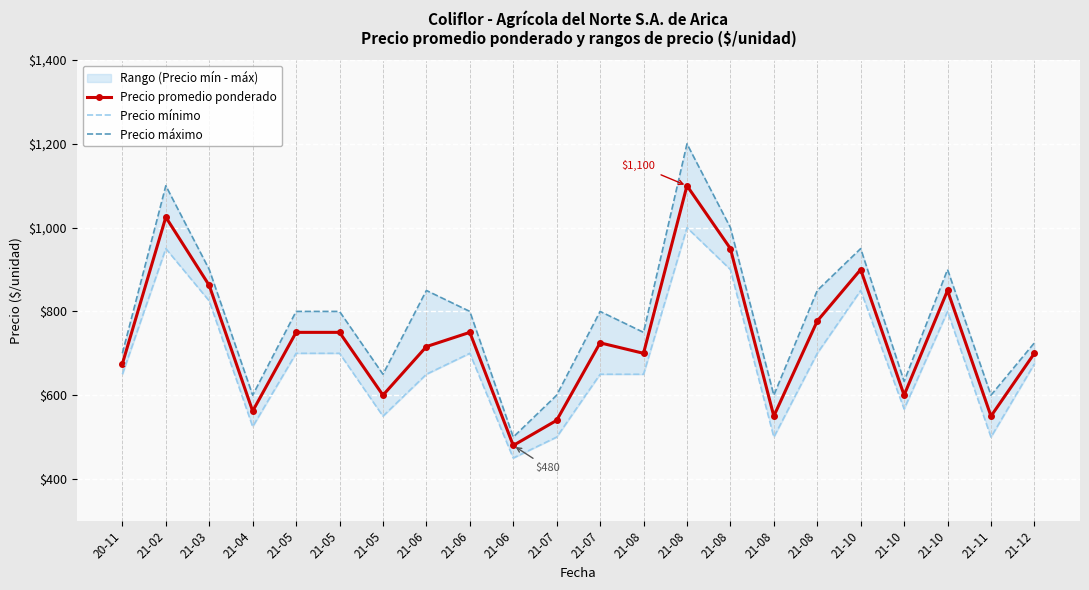

Which has a higher value, 21-10 or 21-07?

21-07